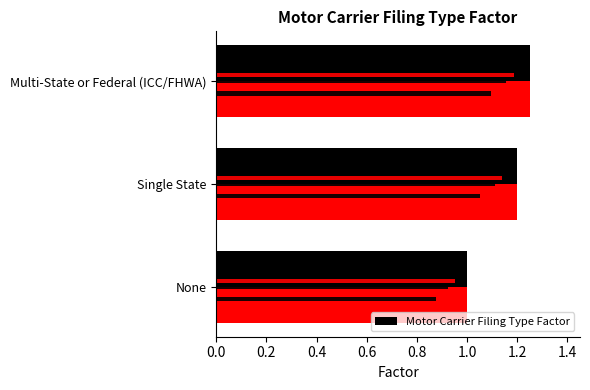

How many bars are there in total?

3